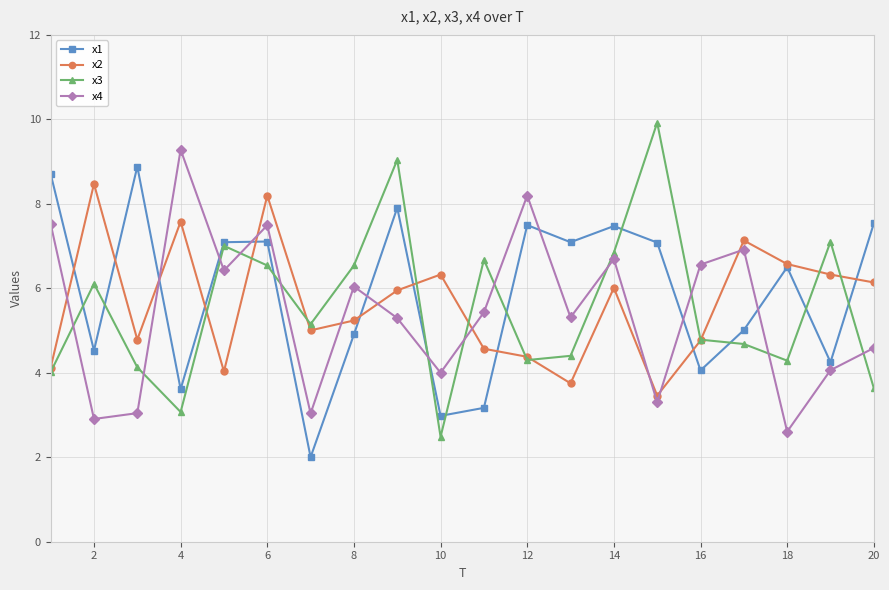

What is the difference between the second highest and second lowest values in the x3 series?

6.0